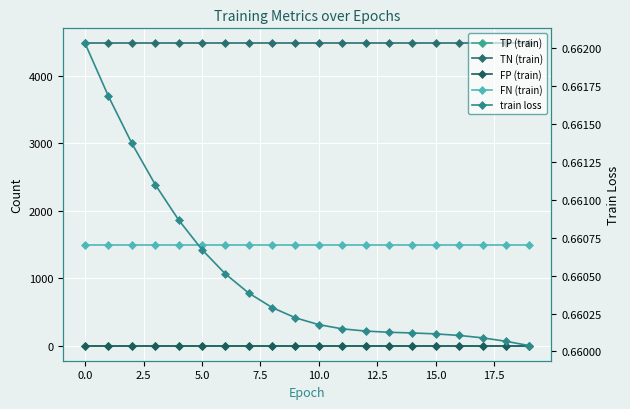

Between 13 and 17, which is larger?

13